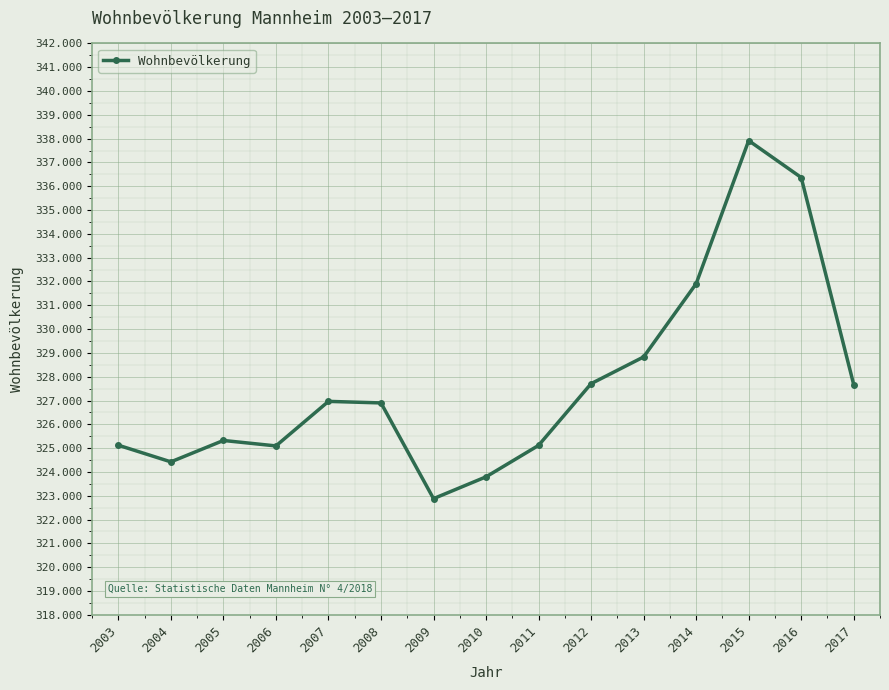

Is this an area chart (filled region under the line)?

No